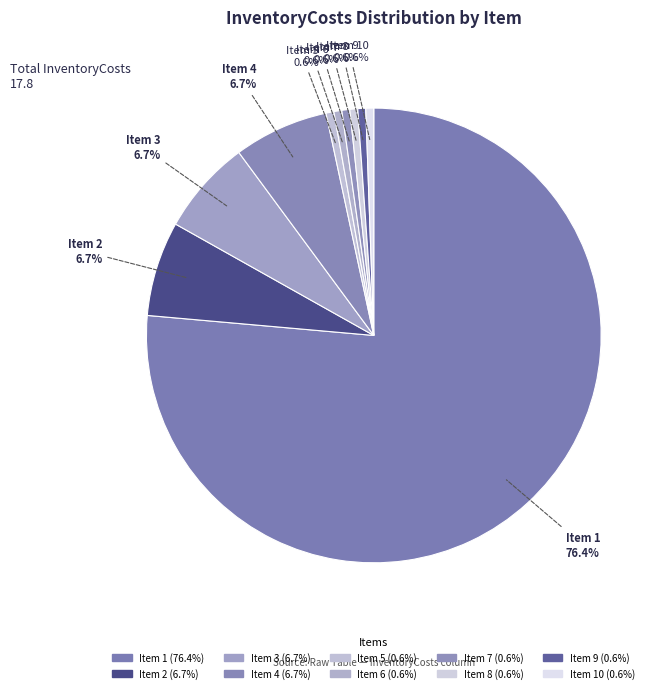

Does any single category account for the majority?

Yes